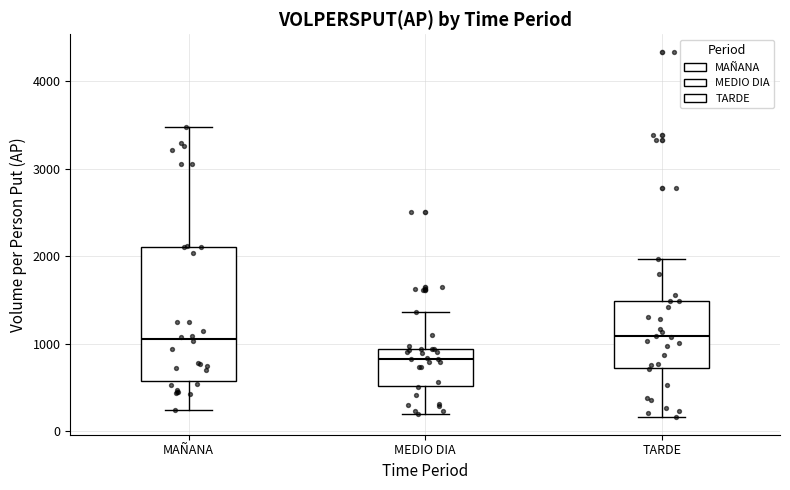

Reading left to right, transcribe this box plot: for each box, give where its median line is, the range the box spans, and where its two whiskers end, as read against the y-axis. The values are not printed on the chart, so give them approximately, as read against the axis.

MAÑANA: median 1000, box 600 to 2100, whiskers 200 to 3500
MEDIO DIA: median 800, box 500 to 900, whiskers 200 to 1400
TARDE: median 1100, box 700 to 1500, whiskers 200 to 2000